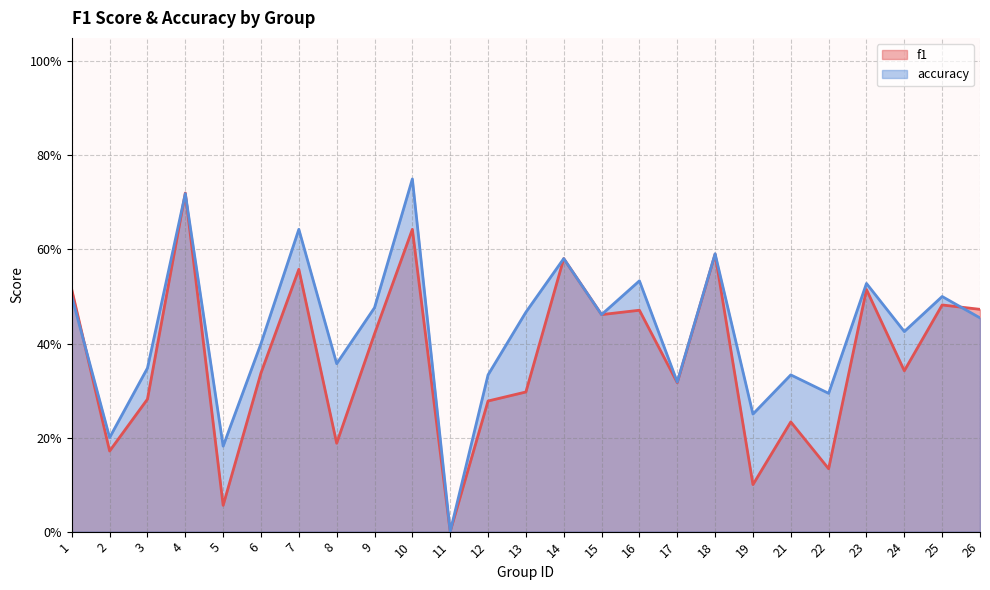

What is the sum of the accuracy values at 26 and 24?

0.9